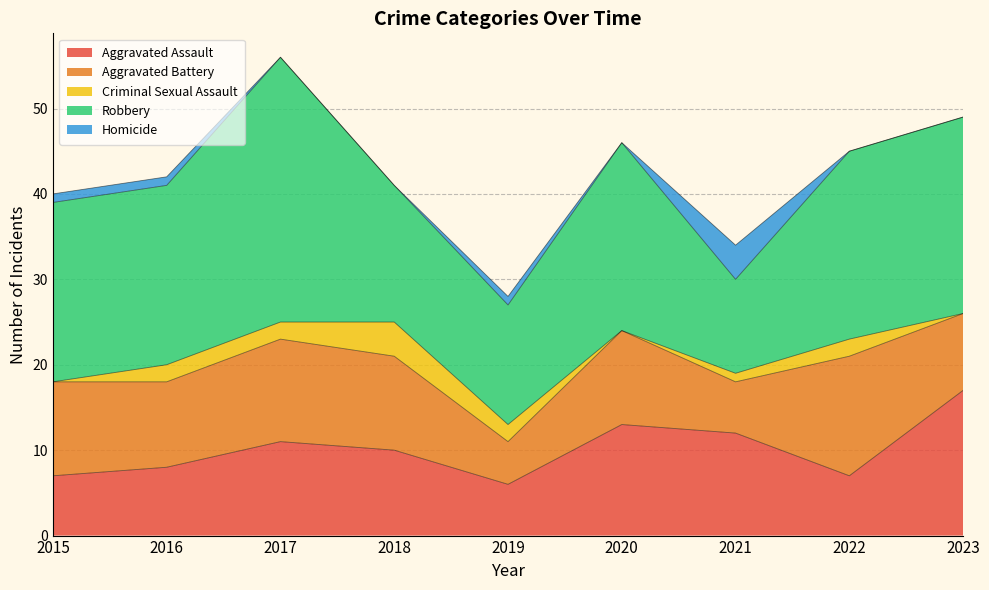

What is the difference between the Aggravated Battery values at 2023 and 2015?

2